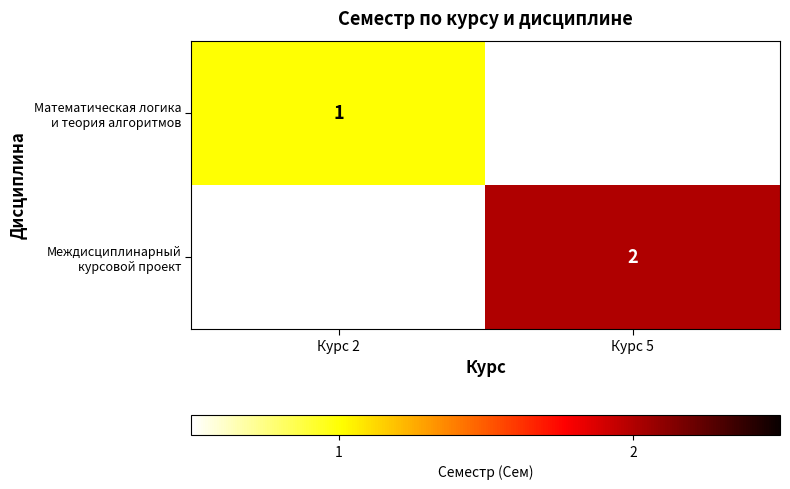

Between Курс 2 and Курс 5, which is larger?

Курс 5